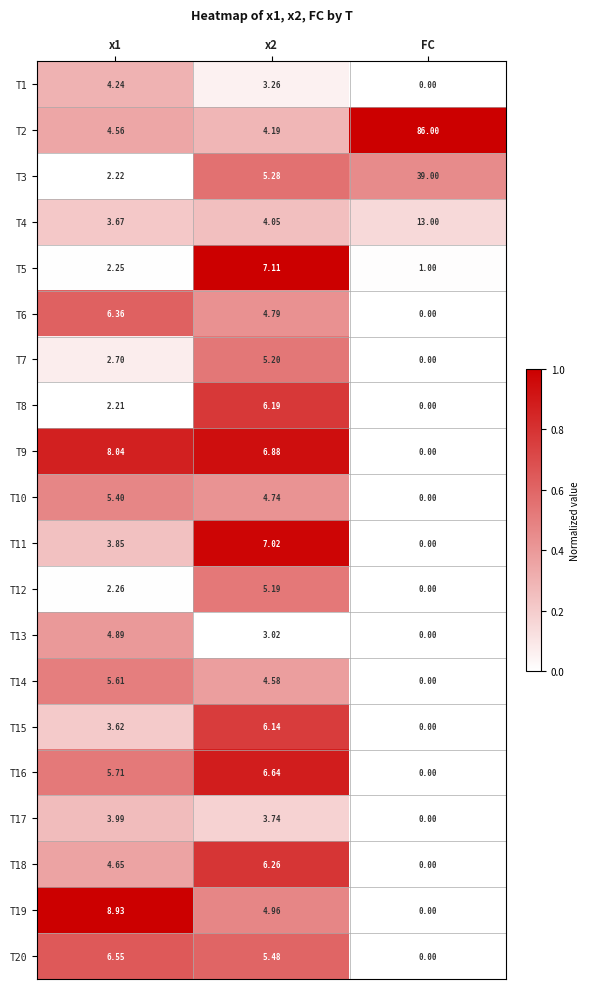

What is the spread (max minus min) of values at x2?

4.1